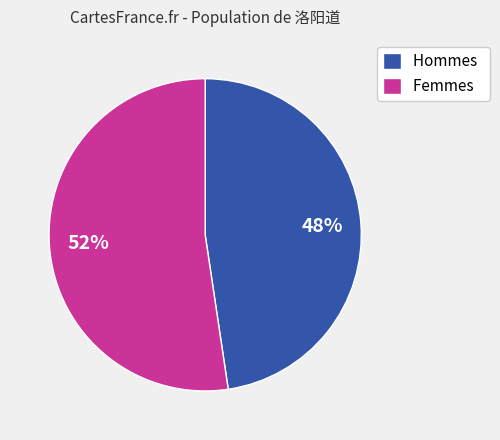

Count the number of slices in the pie.

2